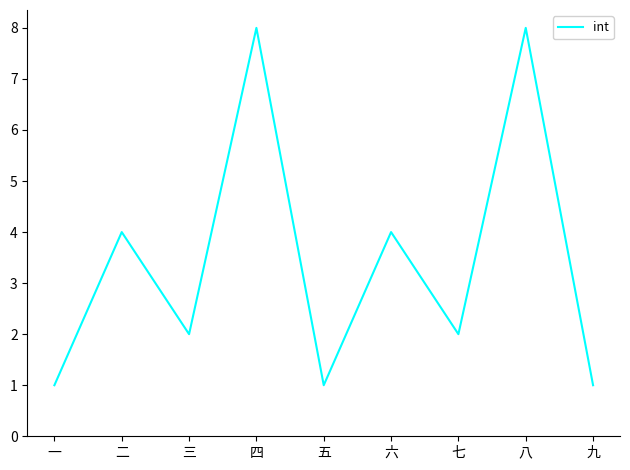

Reading left to right, extract all data points from this chart.

1	4	2	8	1	4	2	8	1